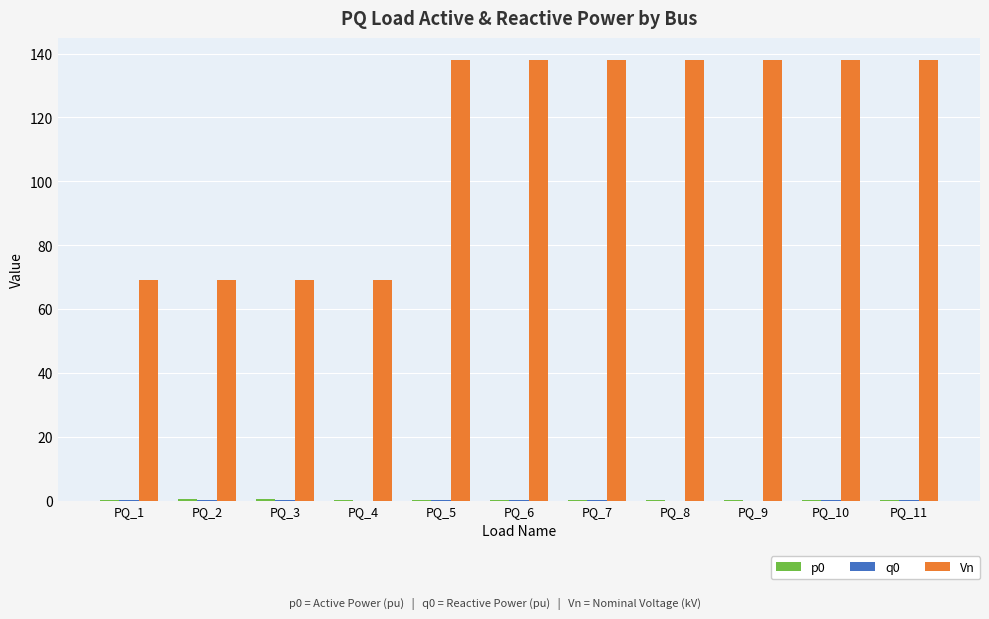

Between PQ_3 and PQ_8, which series saw the biggest shift?

Vn